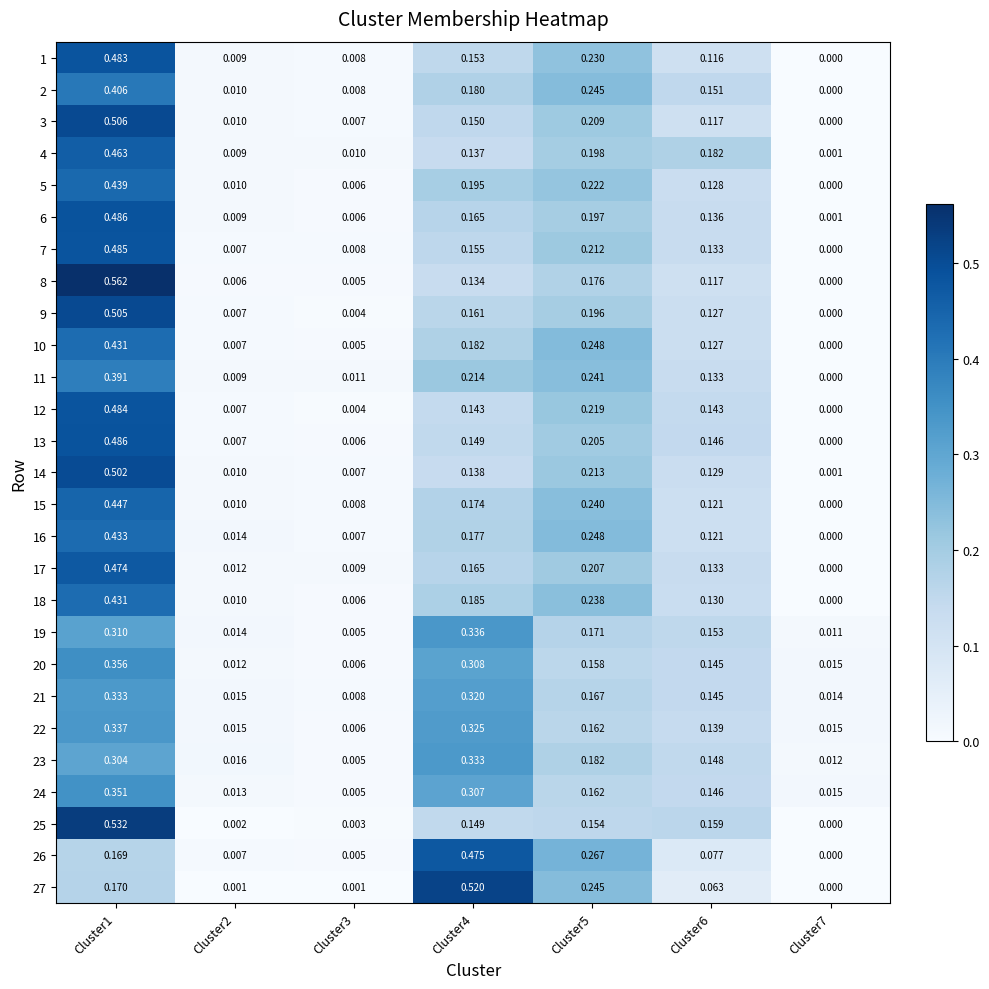

Is the value of 10 at Cluster3 greater than the value of 20 at Cluster1?

No